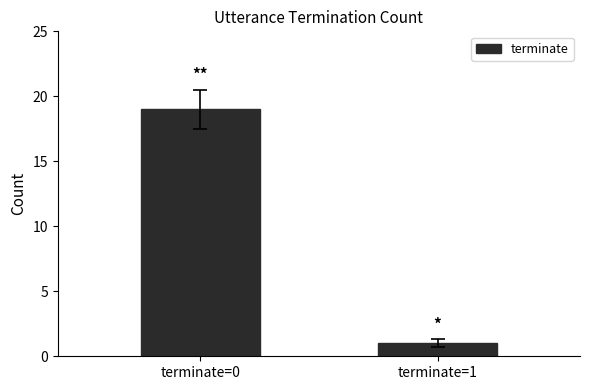

What is the change in value from terminate=0 to terminate=1?

-18